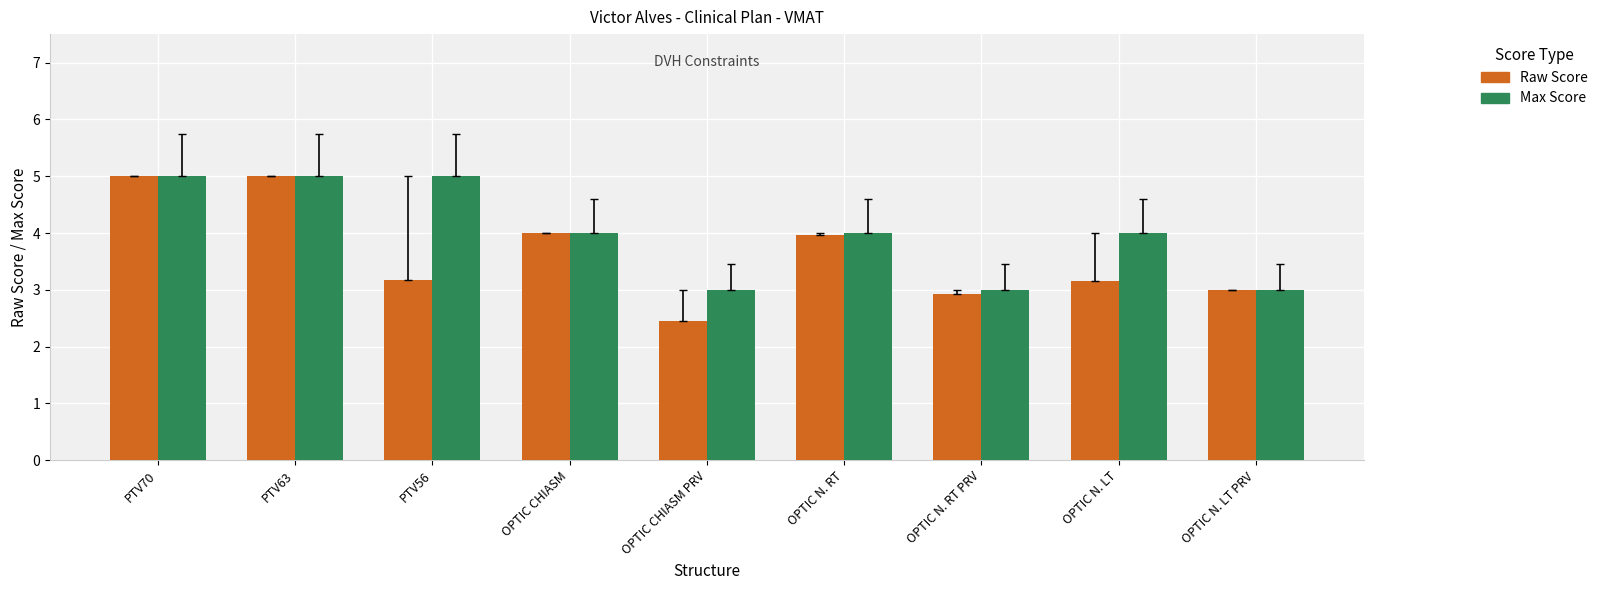

Rank the series by their average value, from lowest to highest.

Raw Score, Max Score